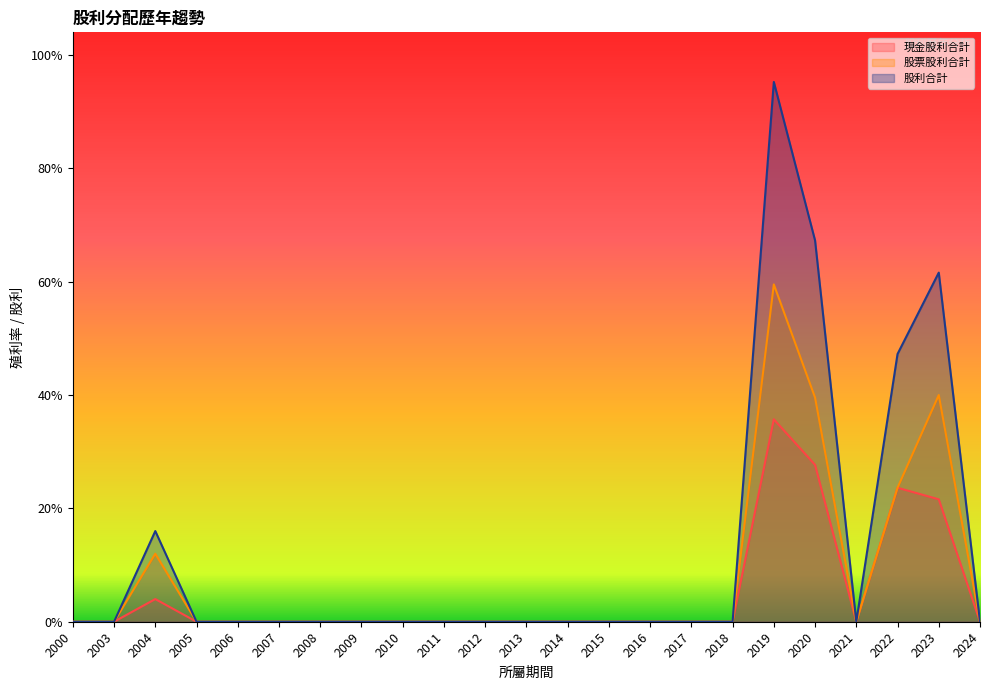

How many values in the 股利合計 series exceed 0?

5